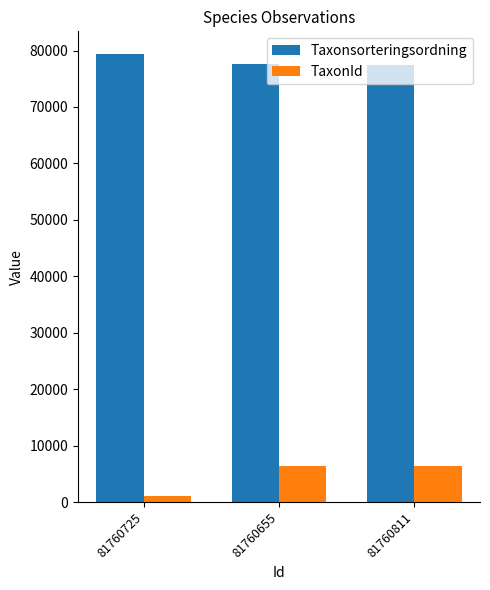

What is the difference between the maximum and second lowest values in the Taxonsorteringsordning series?

1901